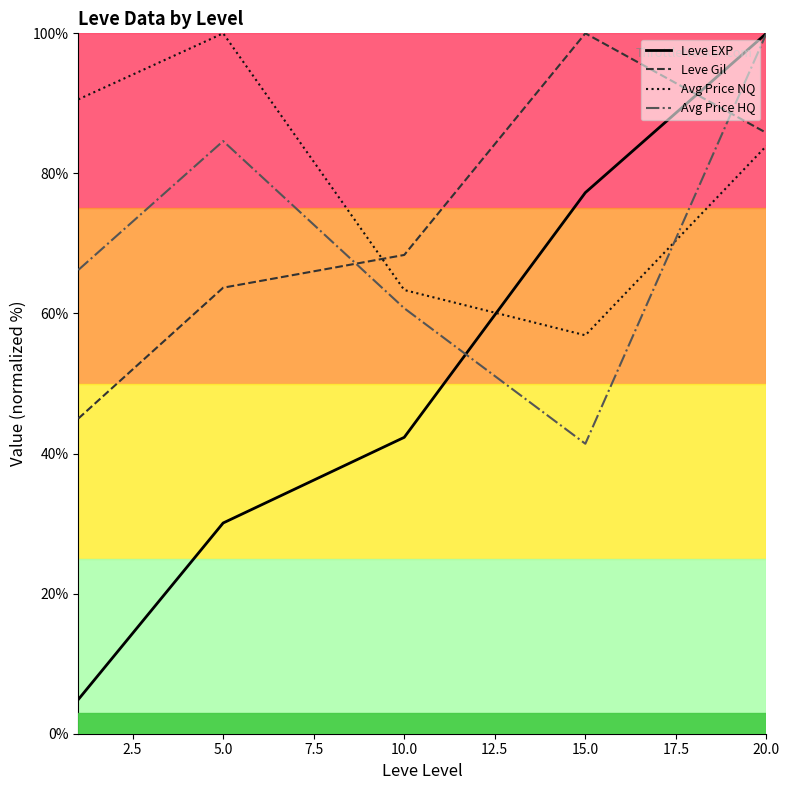

After their last crossing, which series has the higher values: Leve EXP or Leve Gil?

Leve EXP